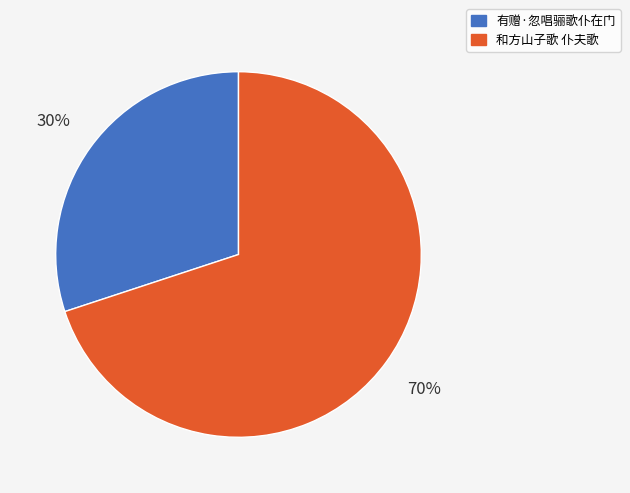

Do 和方山子歌 仆夫歌 and 有赠·忽唱骊歌仆在门 together represent more than half of the pie?

Yes